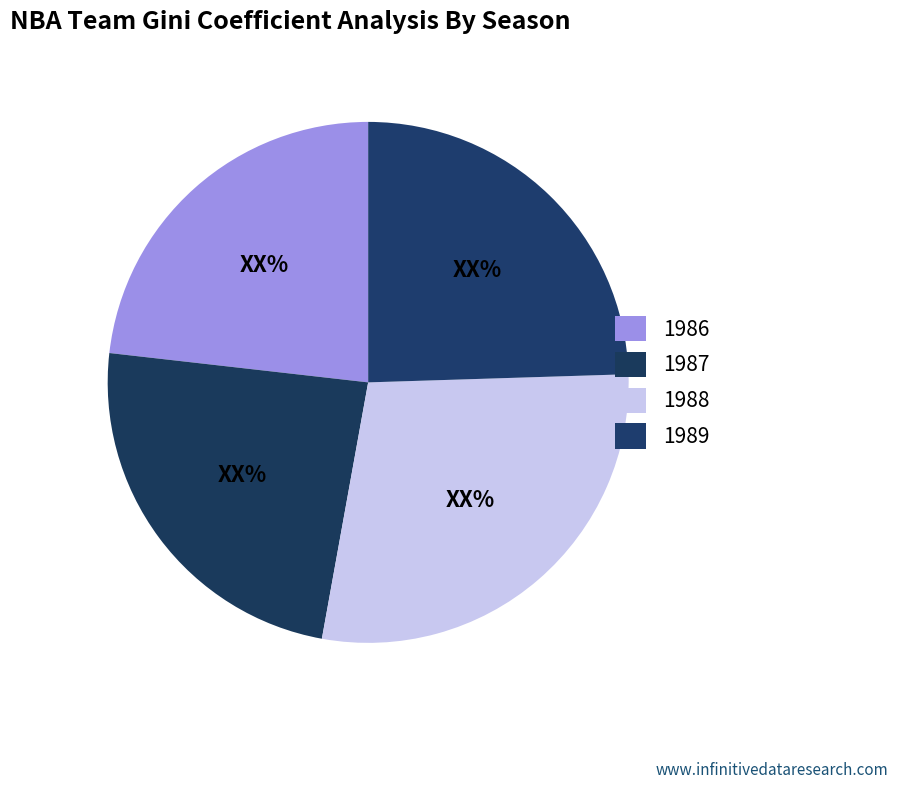

To the nearest percent, what is the difference between the largest and smallest slice percentages?

5%